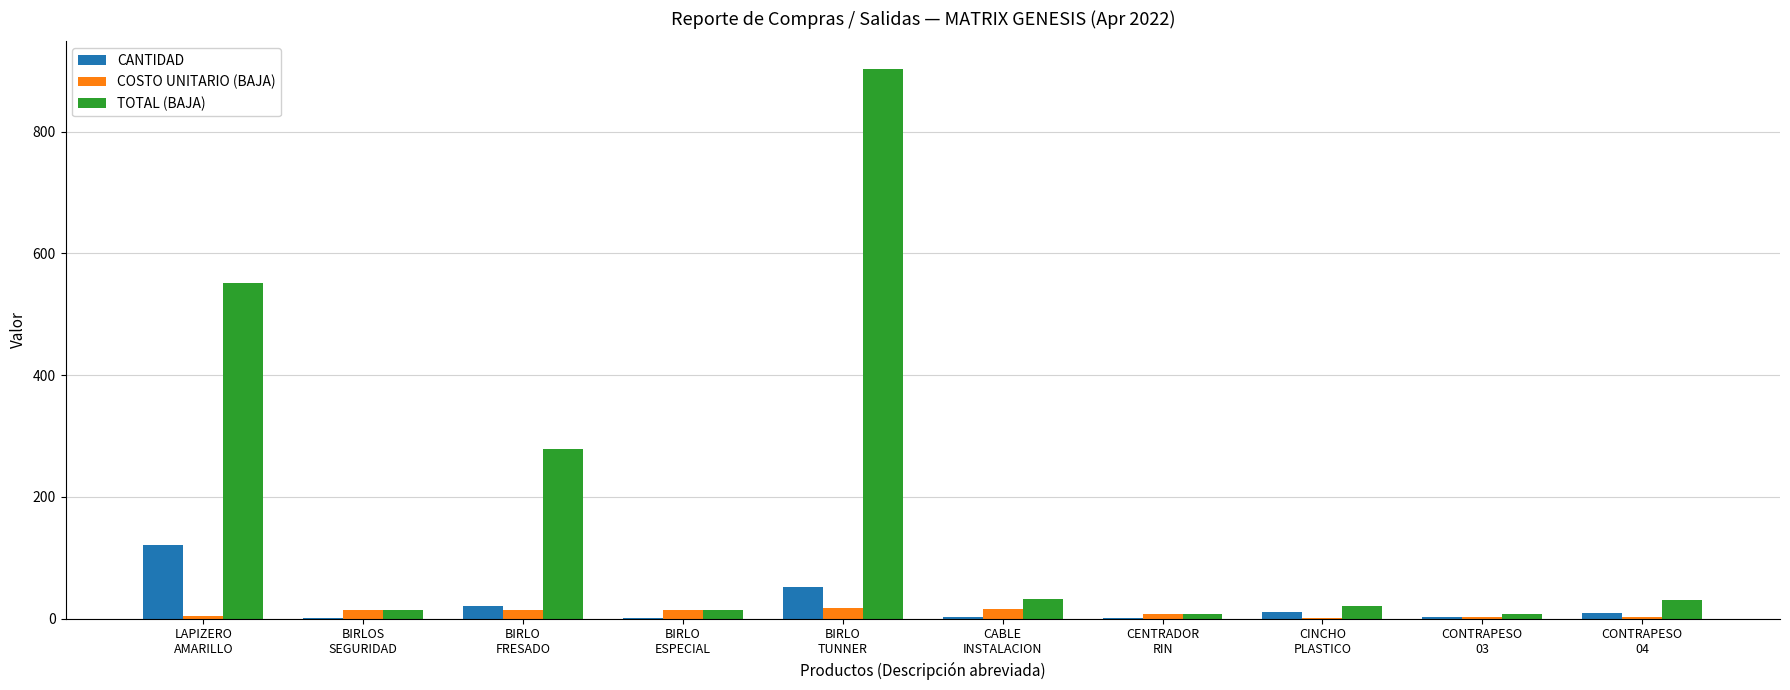

How many groups of bars are there?

10